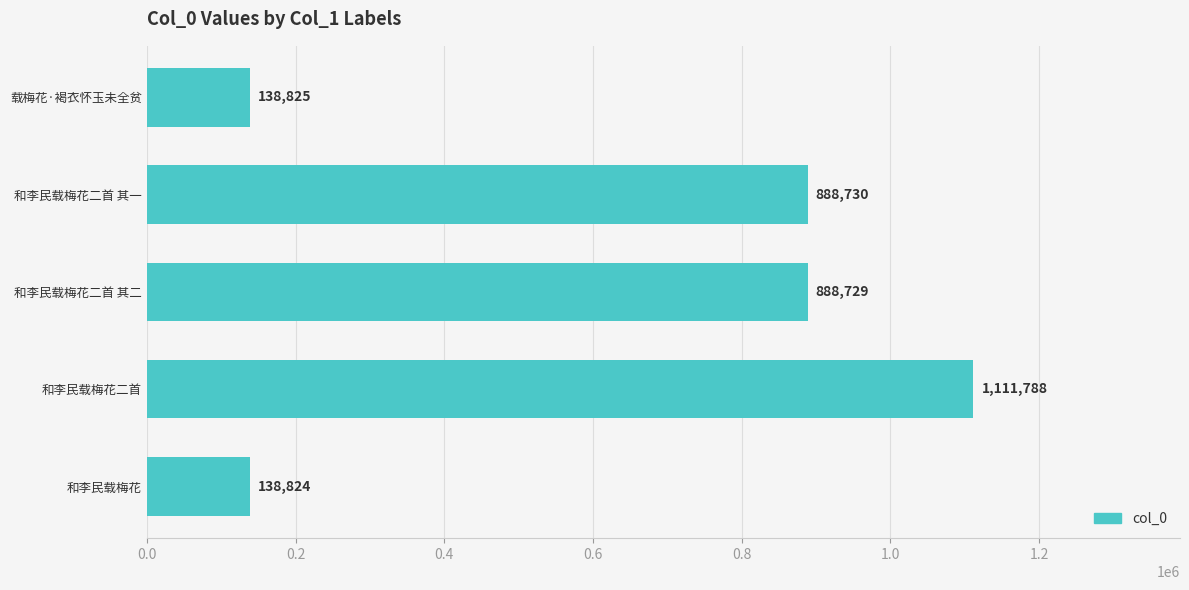

What is the average value?

633379